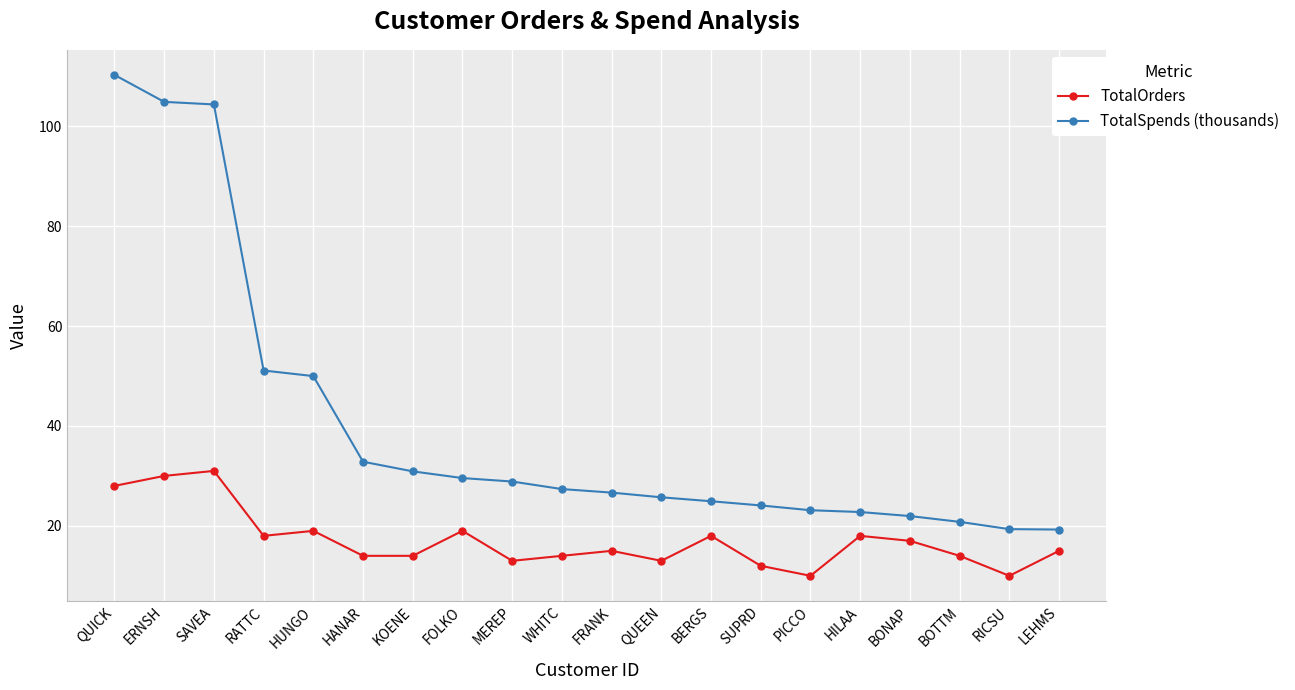

Which series has the largest total across all categories?

TotalSpends (thousands)